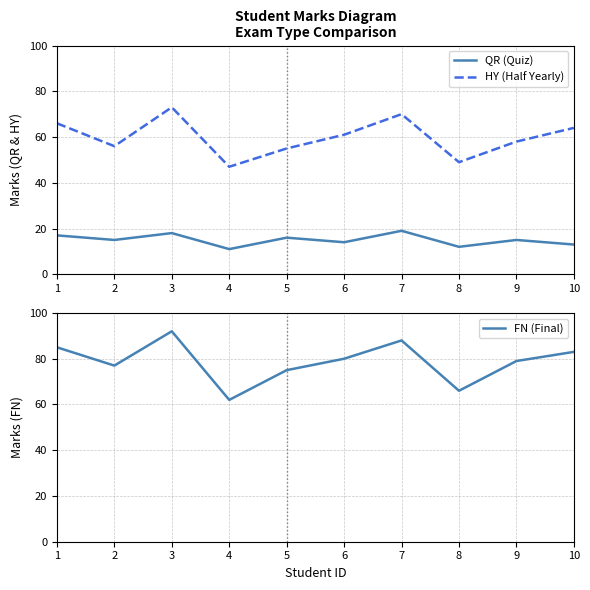

Which series has the largest total across all categories?

FN (Final)